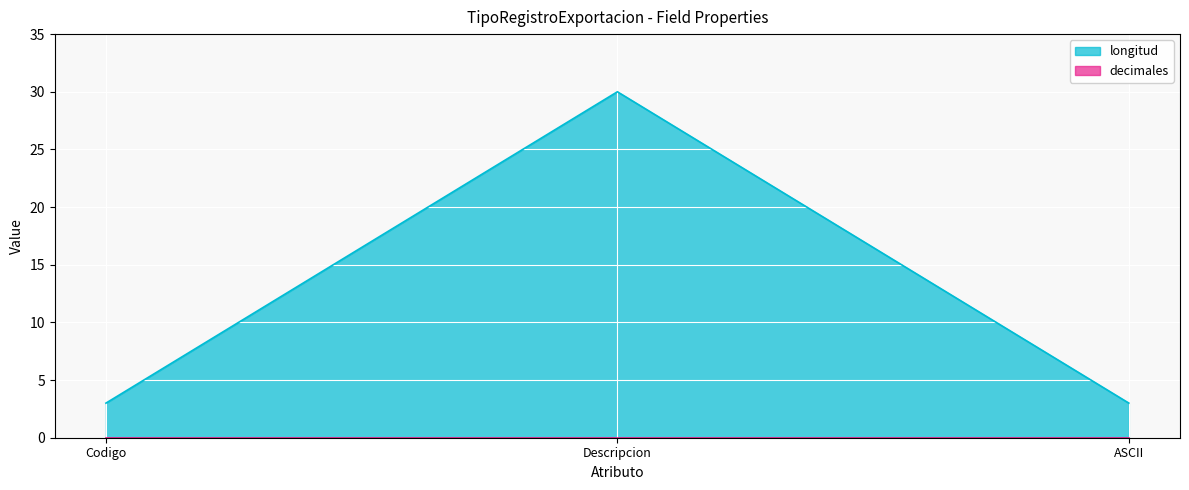

Between Descripcion and Codigo, which is larger?

Descripcion